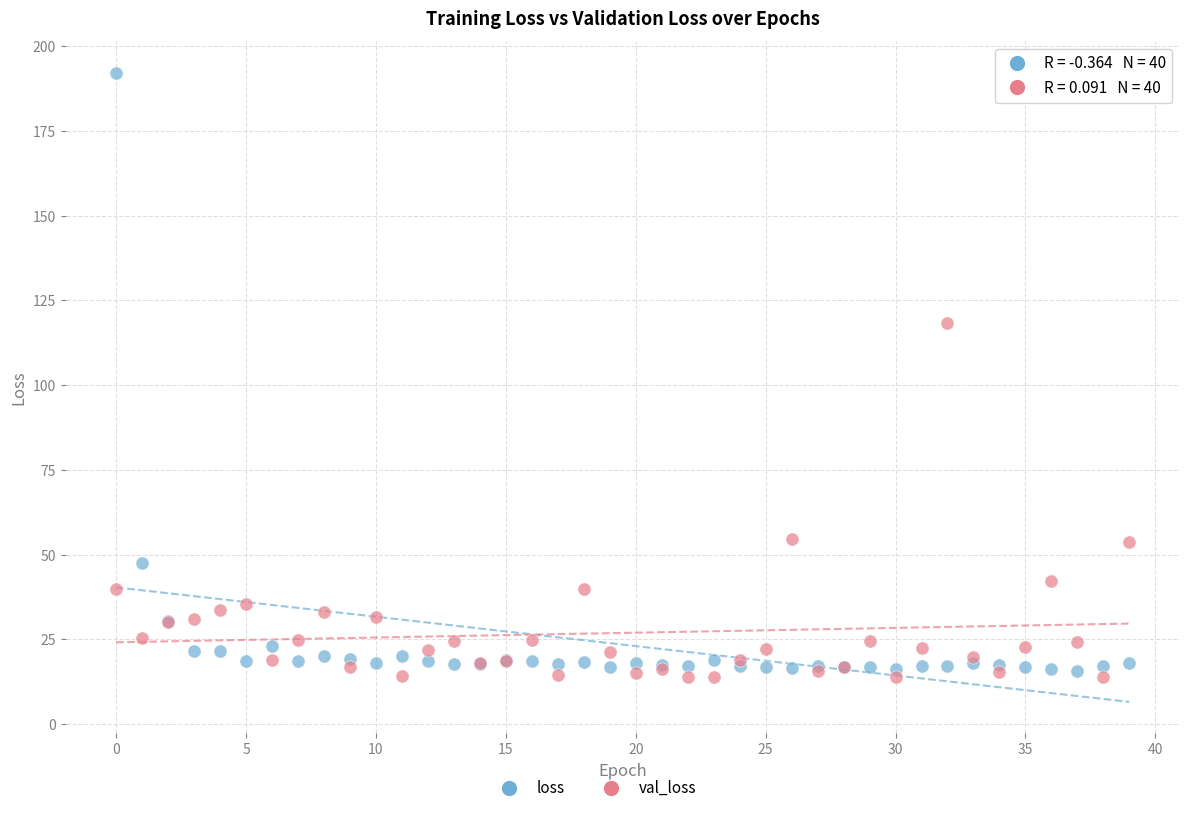

Which series reaches the maximum Y coordinate?

loss